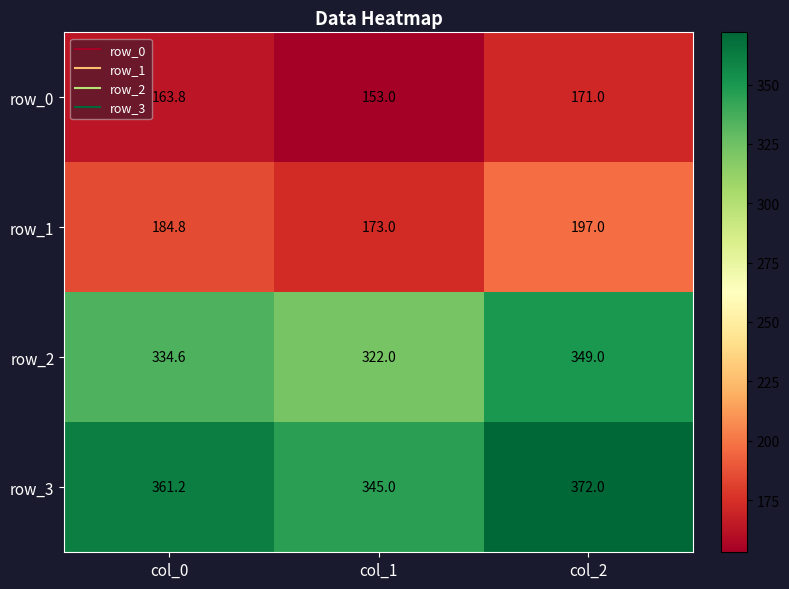

At which label does row_3 reach its peak?

col_2